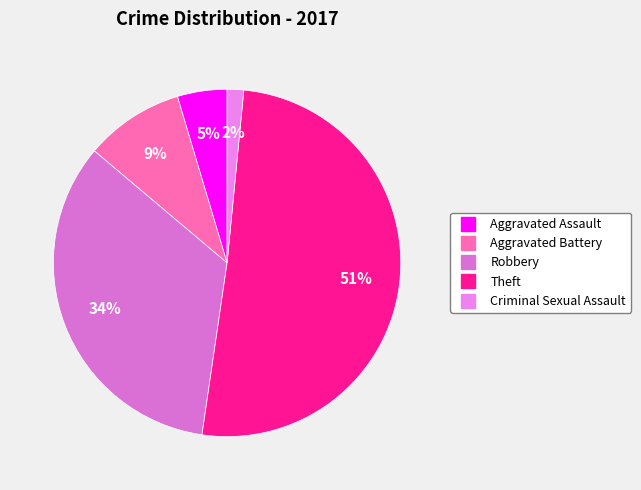

Rank the categories by value from highest to lowest.

Theft, Robbery, Aggravated Battery, Aggravated Assault, Criminal Sexual Assault